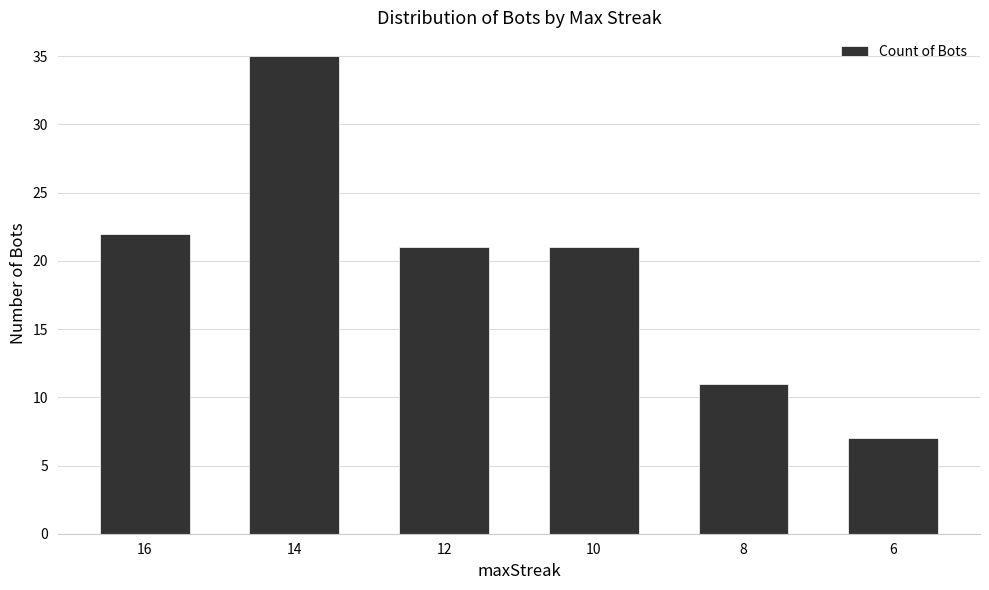

What value does the data have at 14?

35